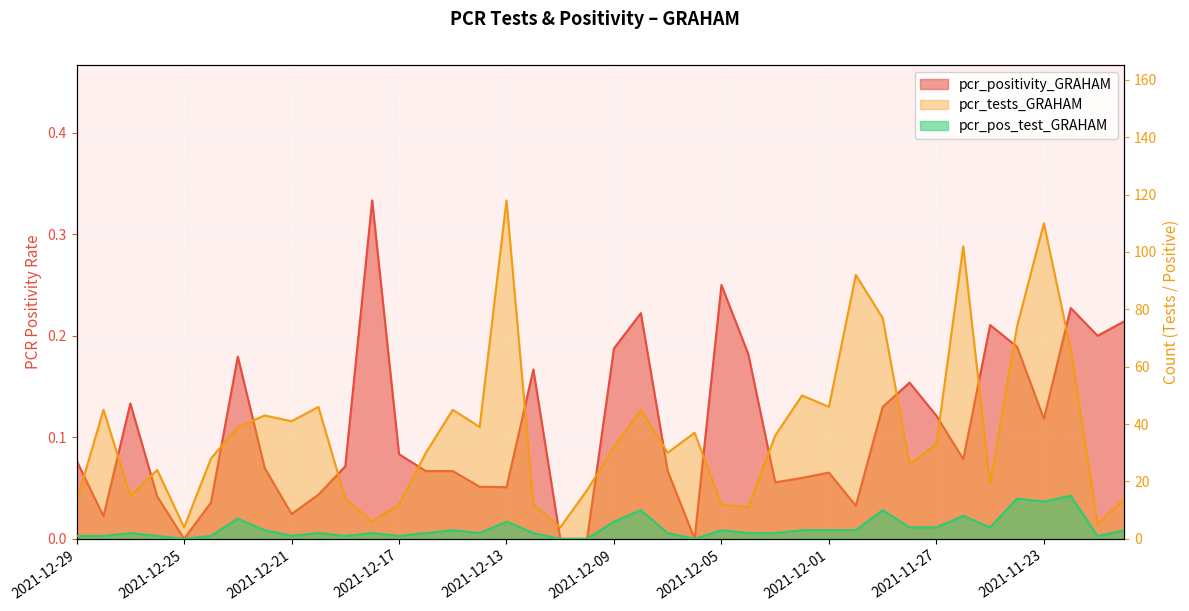

How many values in the pcr_tests_GRAHAM series are below 33?

20